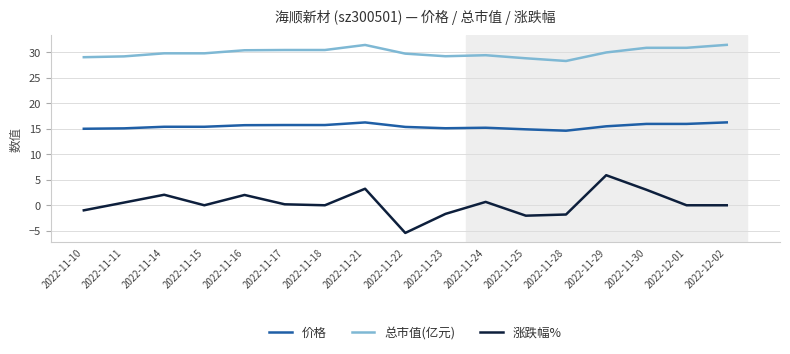

What position from the right is 2022-11-28?

5